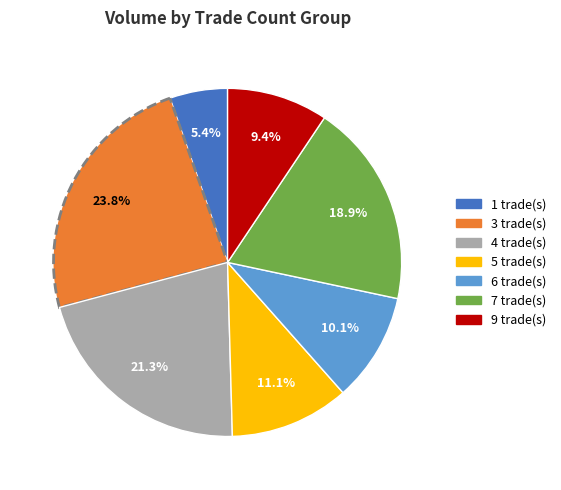

What is the ratio of the value at 4 trade(s) to the value at 3 trade(s)?

0.9